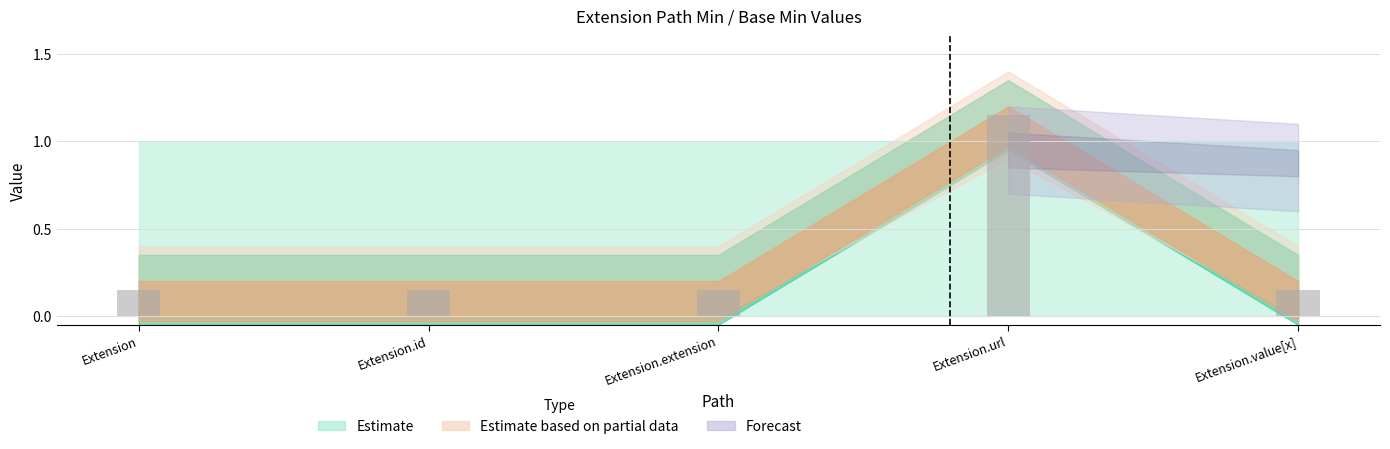

What is the label of the 3rd bar from the left?

Extension.extension